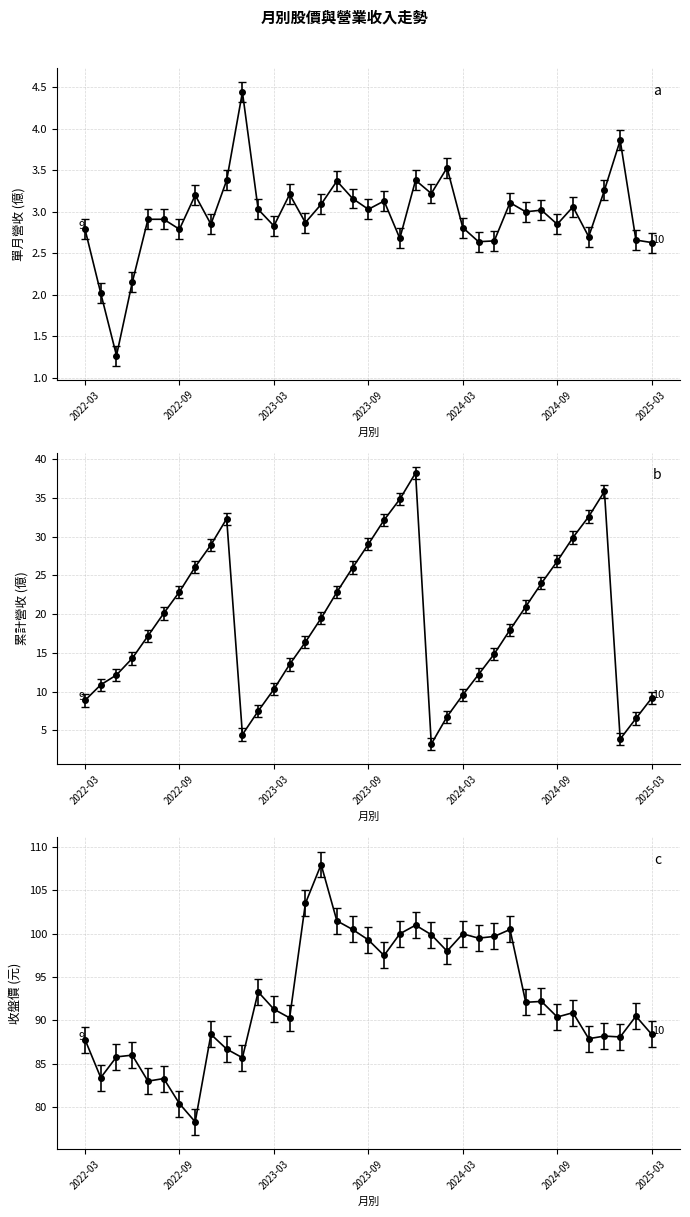

Which series changed the most between 2022-12 and 2025-03?

累計營收(億)